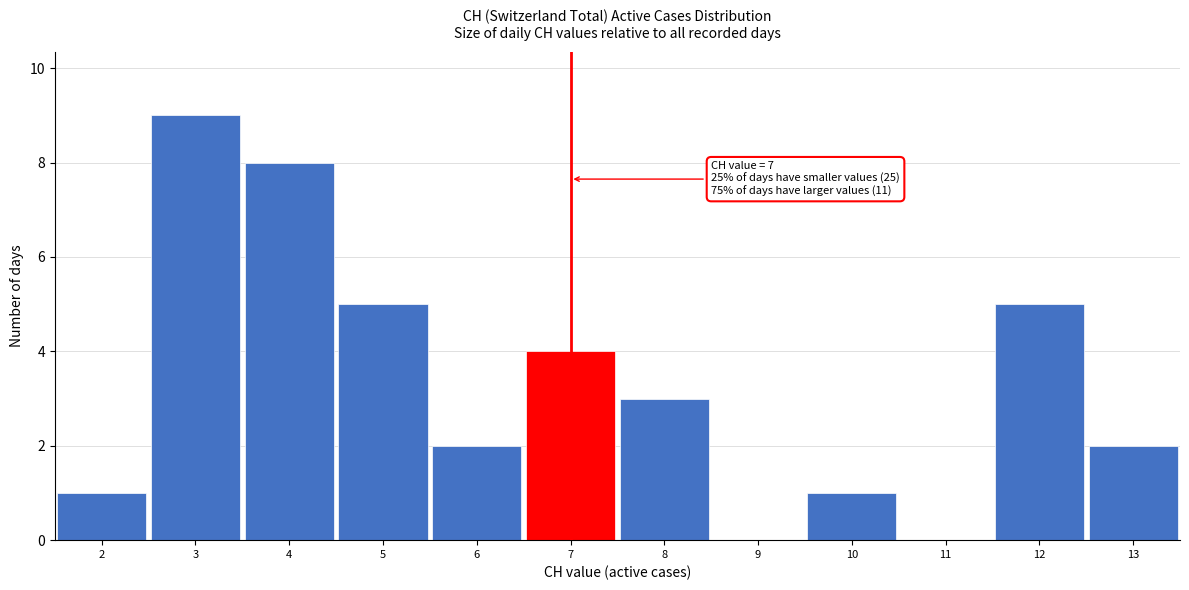

Which range on the x-axis has the tallest bar?

2.5 to 3.5